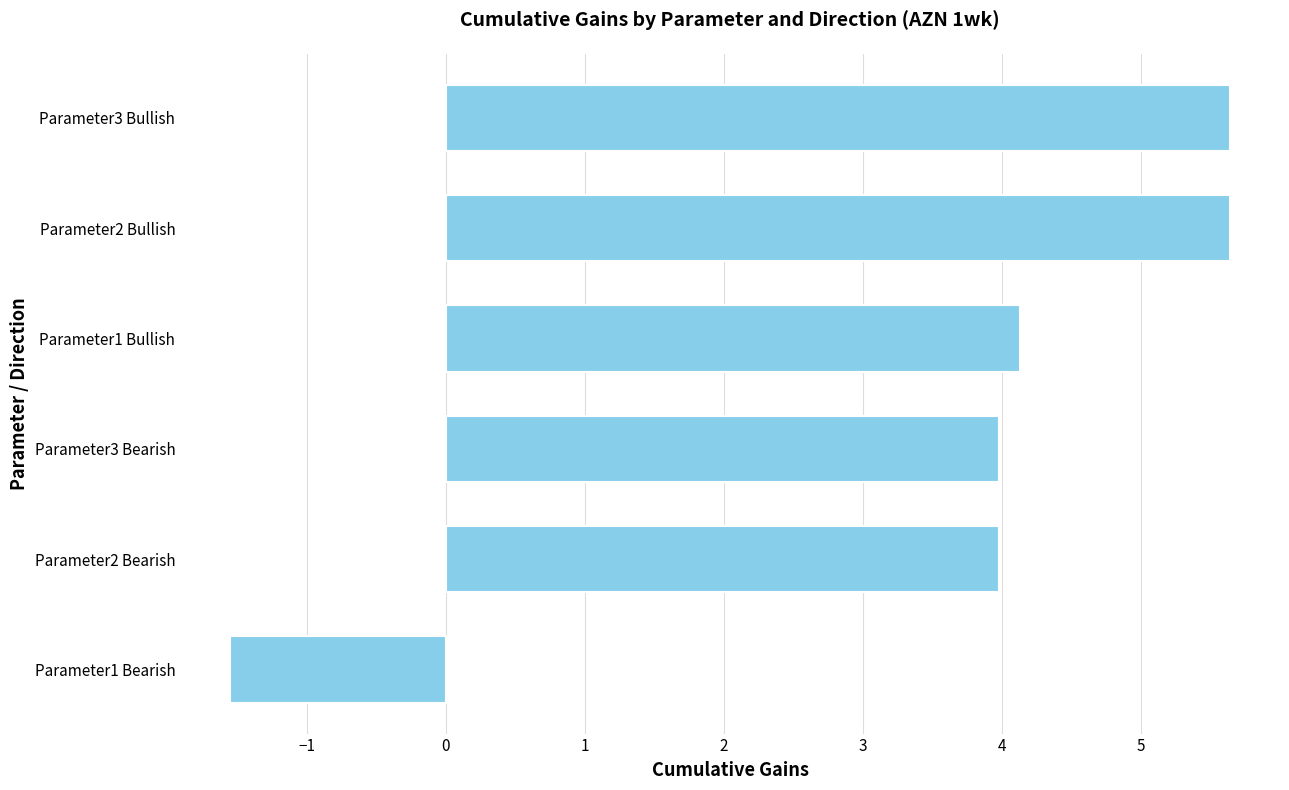

How many positive values are there?

5